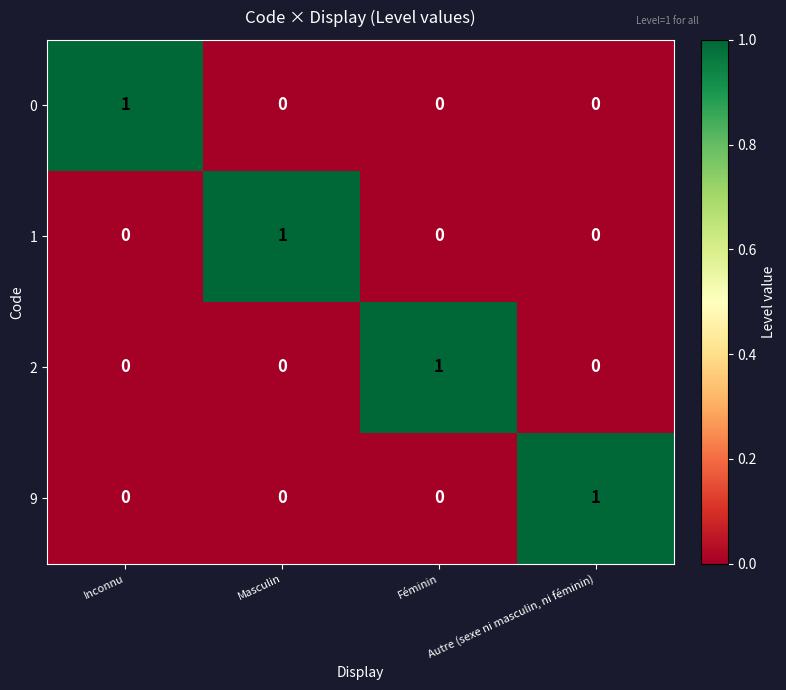

What is the spread (max minus min) of values at Féminin?

1